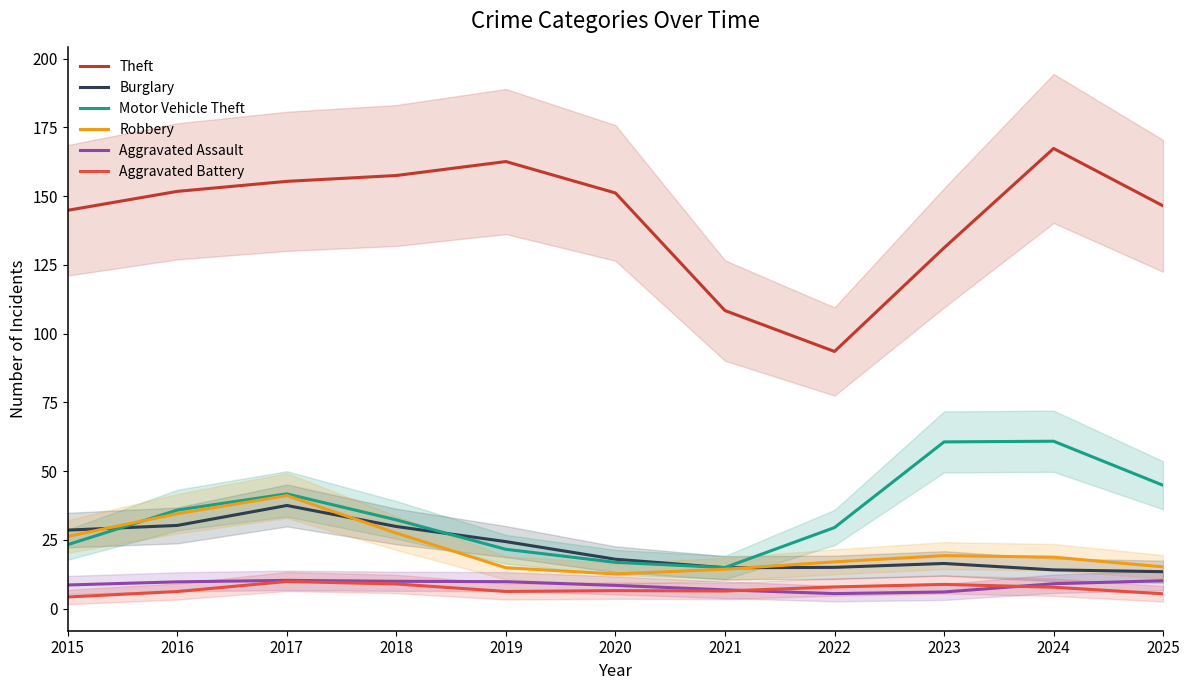

Between 2019 and 2016, which is larger?

2019